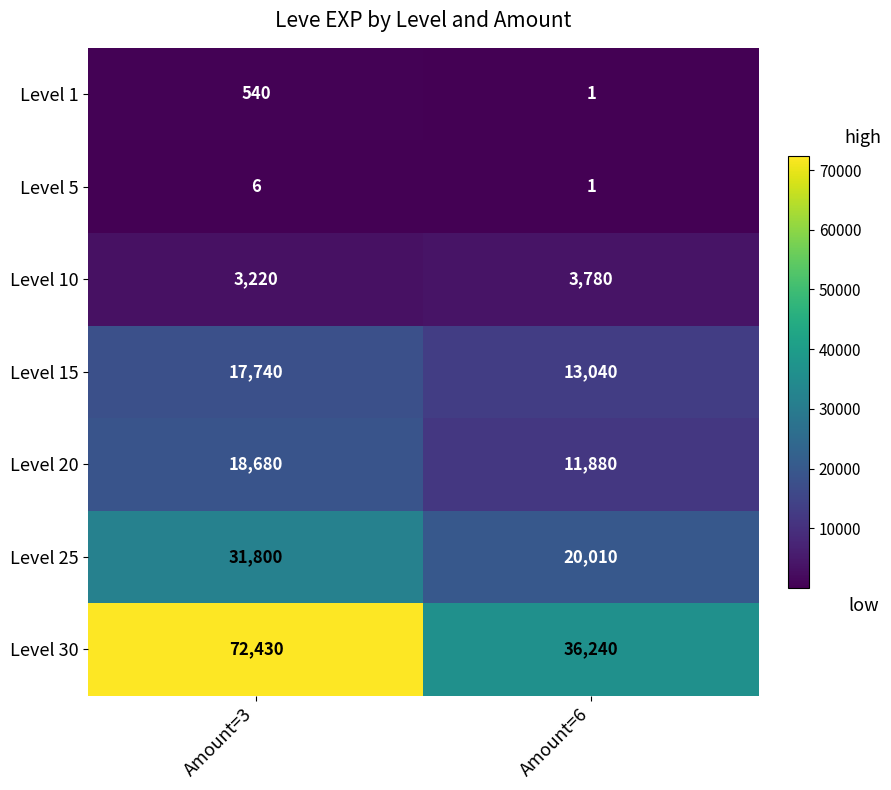

What is the maximum value shown in the chart?

72430